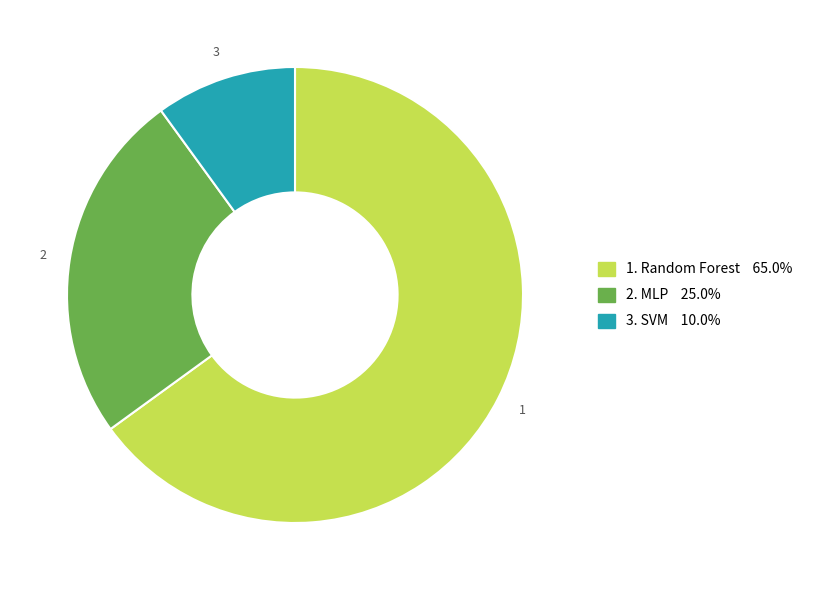

Is there a majority slice in this chart?

Yes